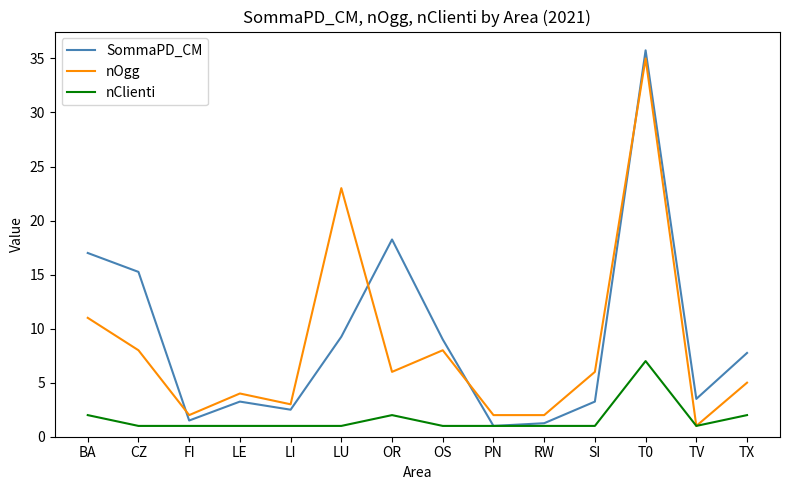

Read the nClienti value at LU.

1.0